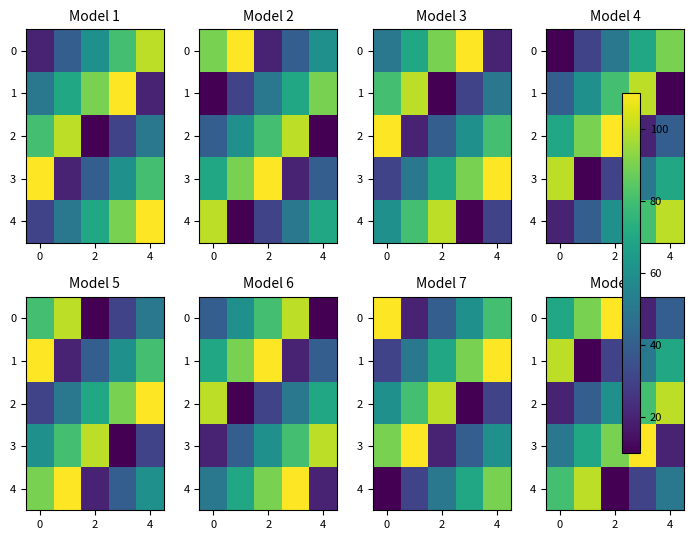

Is it true that 3 equals 18 at 0?

False